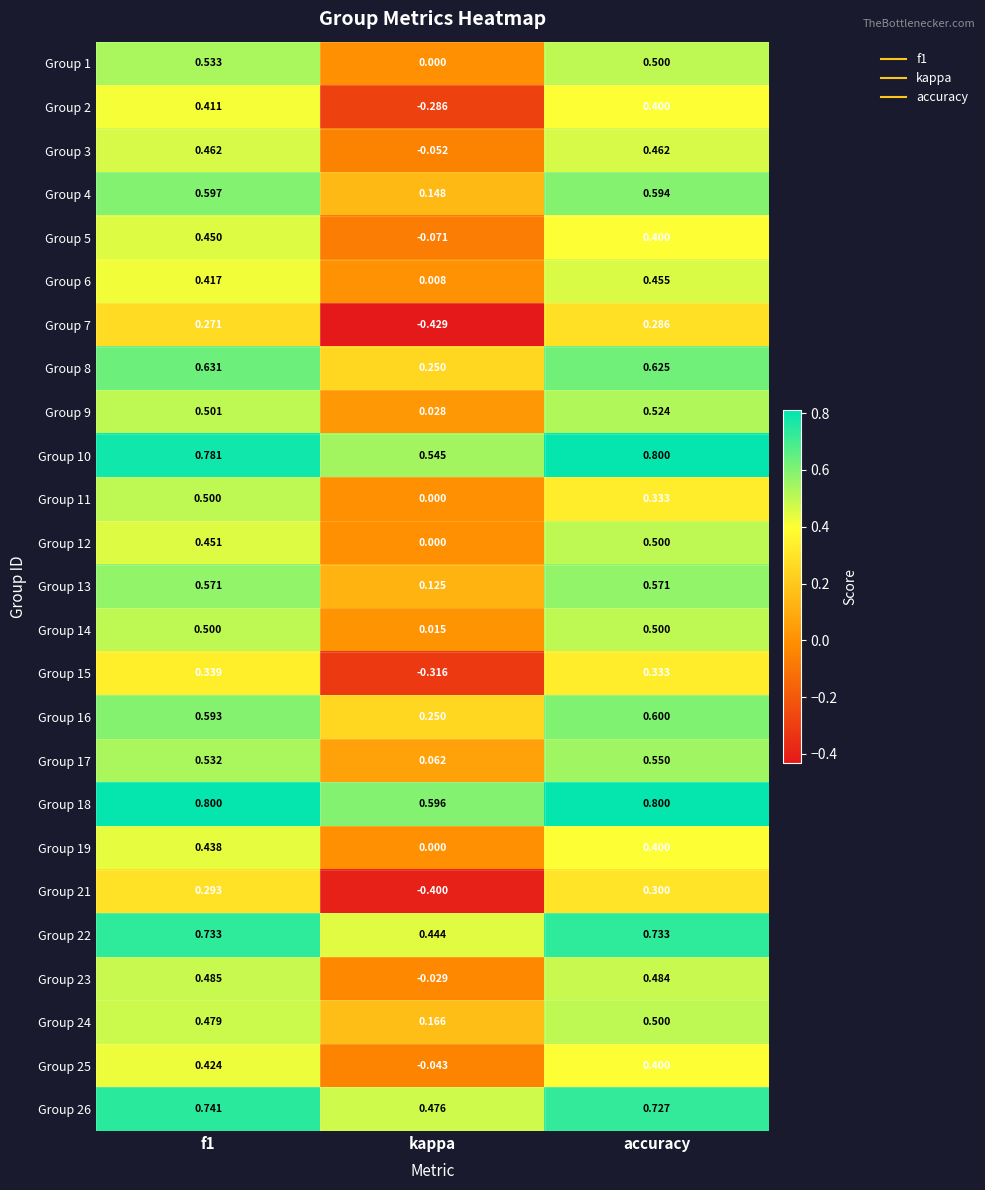

Which series has the widest spread of values?

Group 7